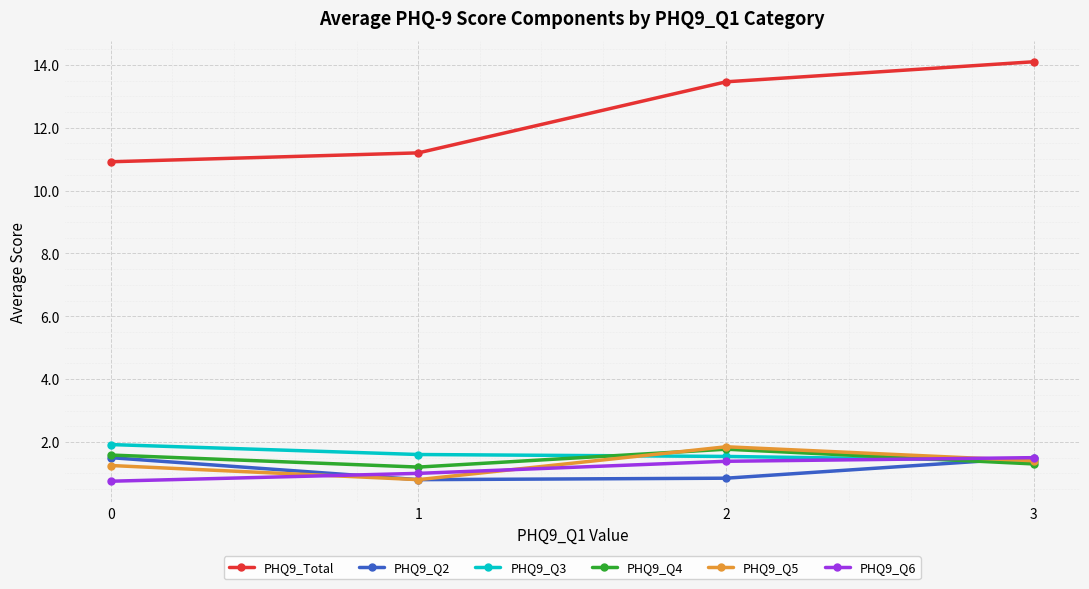

After their last crossing, which series has the higher values: PHQ9_Q6 or PHQ9_Q4?

PHQ9_Q6